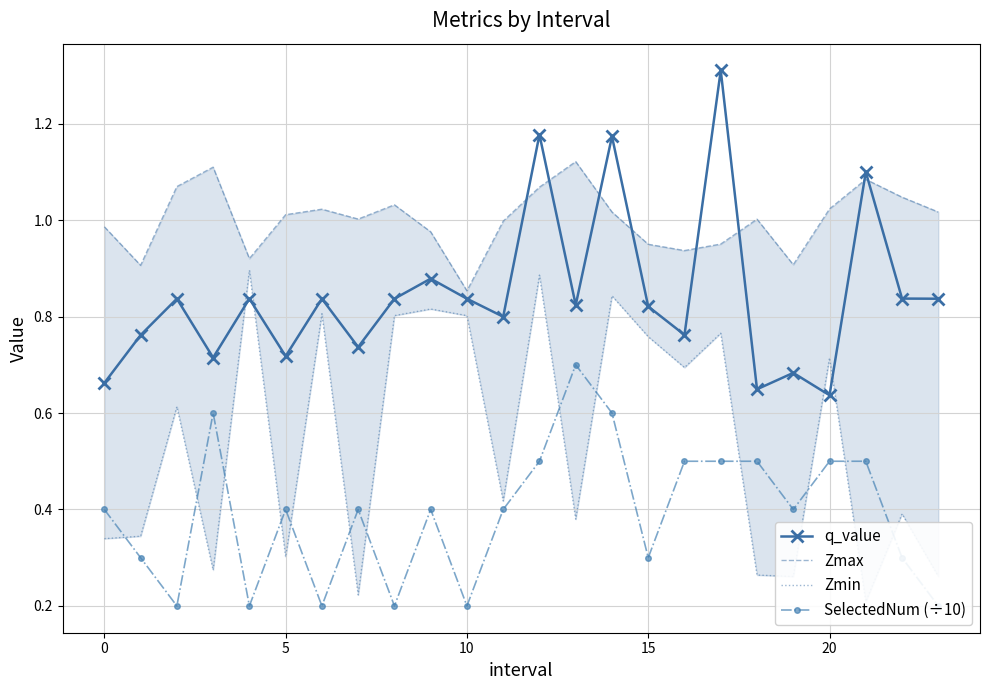

How many series are shown in this chart?

4